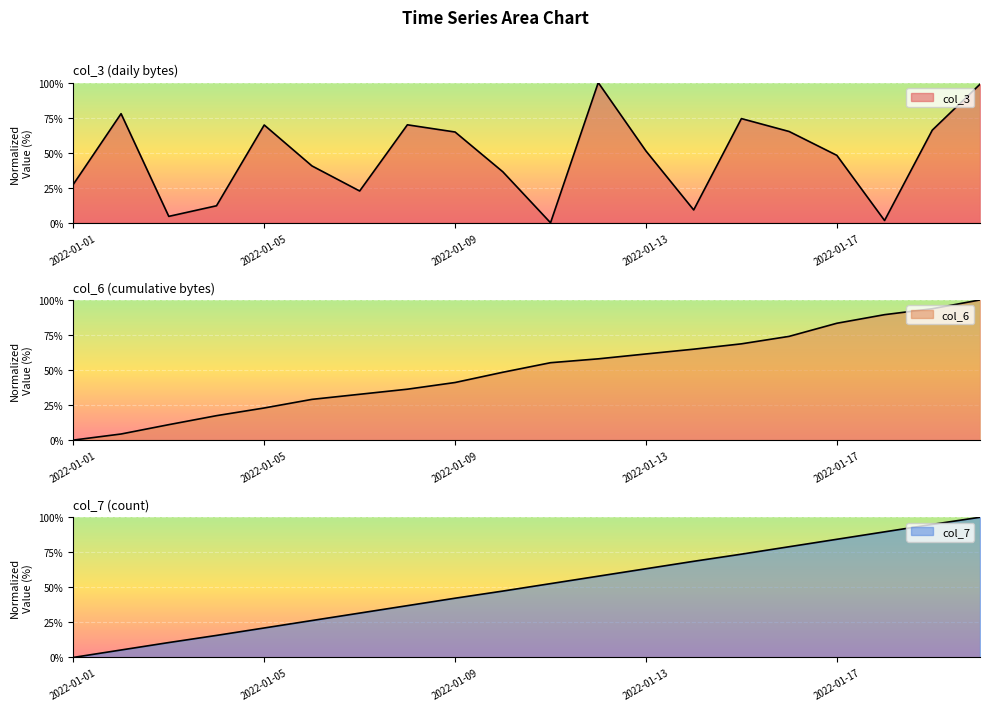

Which series has the largest total across all categories?

col_7